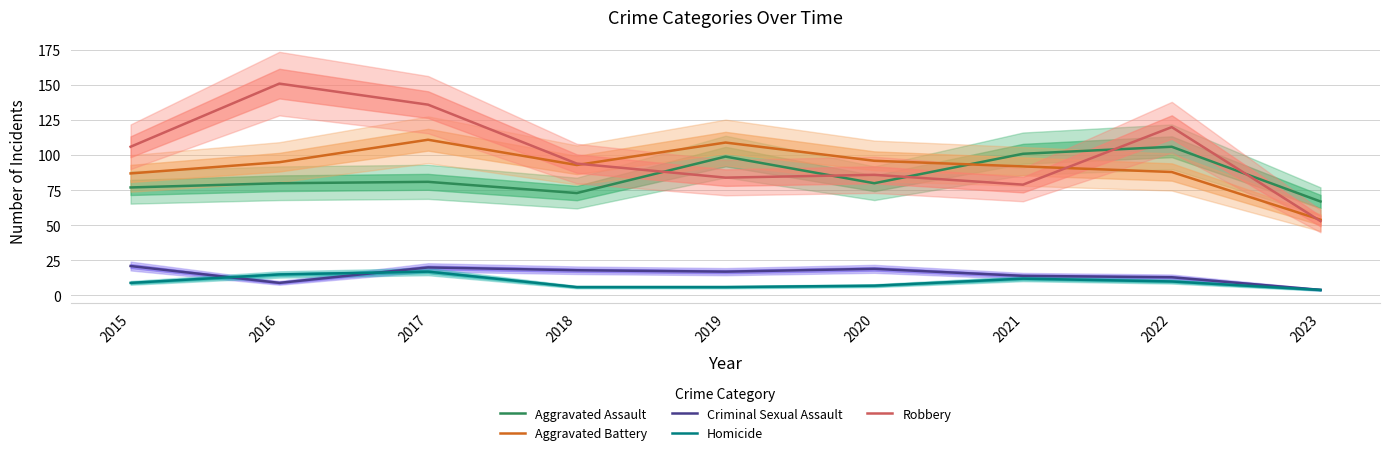

At which category is the sum across all series the highest?

2017